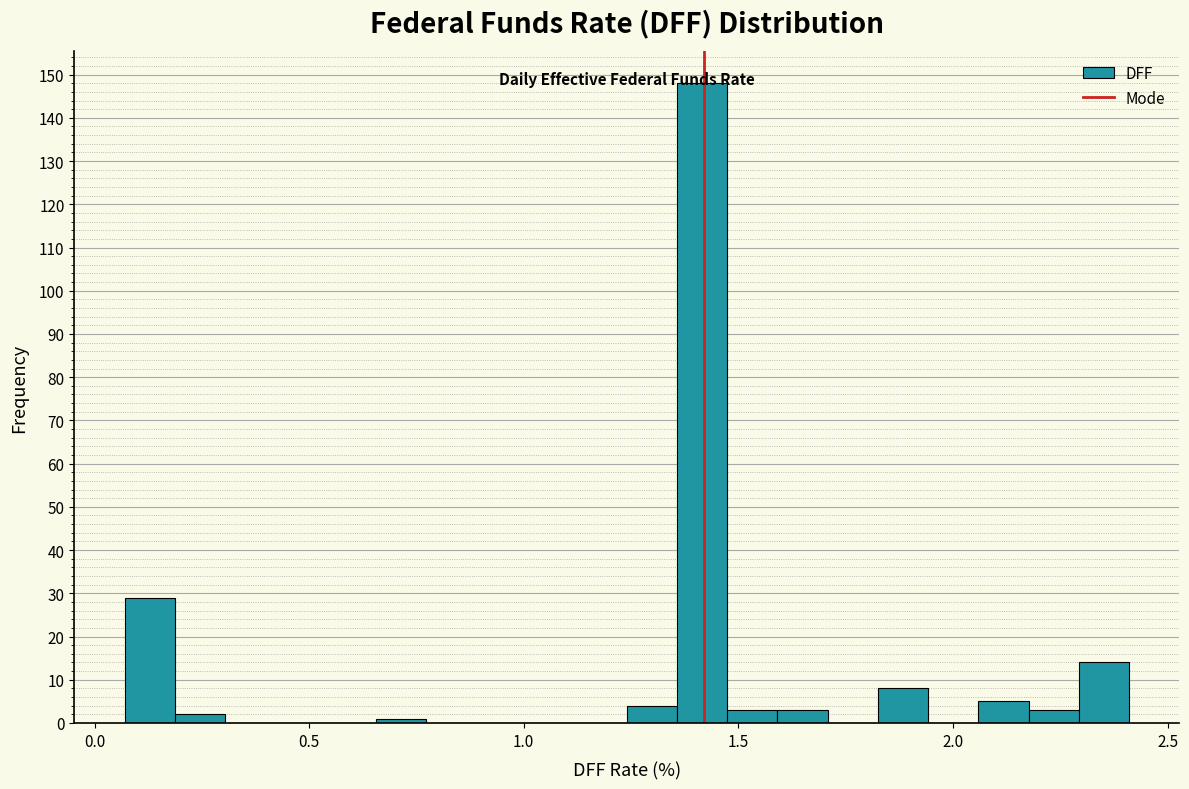

Read against the x-axis, roughly where is the centre of the tallest bar?

1.40